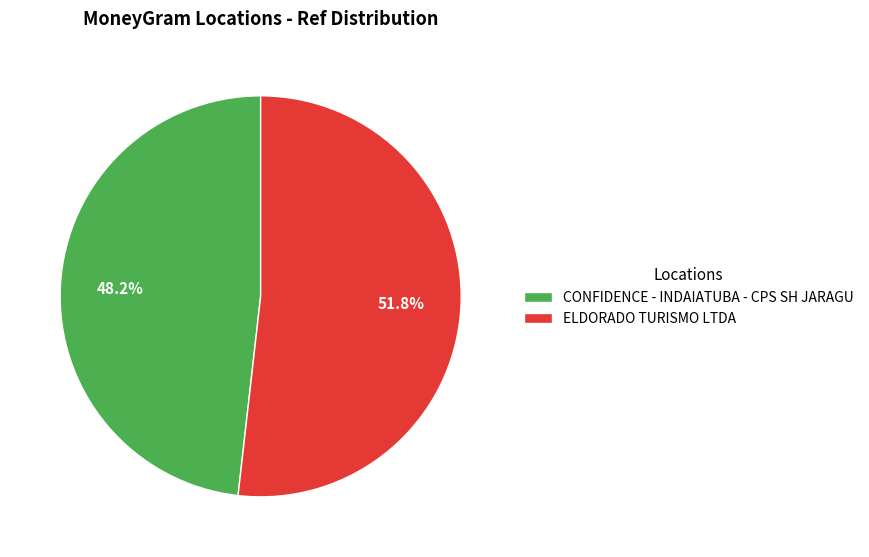

Is it true that ELDORADO TURISMO LTDA is 52% of the pie?

True